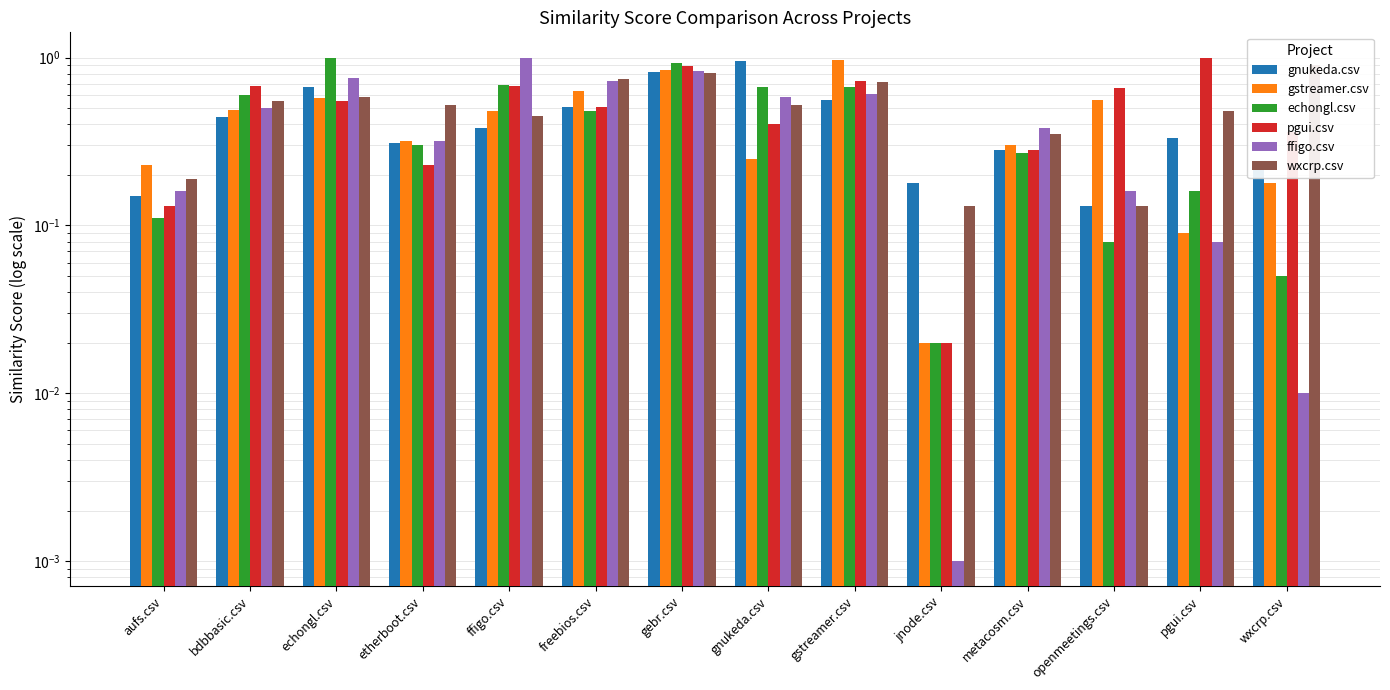

What are all the series names shown in the legend?

gnukeda.csv, gstreamer.csv, echongl.csv, pgui.csv, ffigo.csv, wxcrp.csv